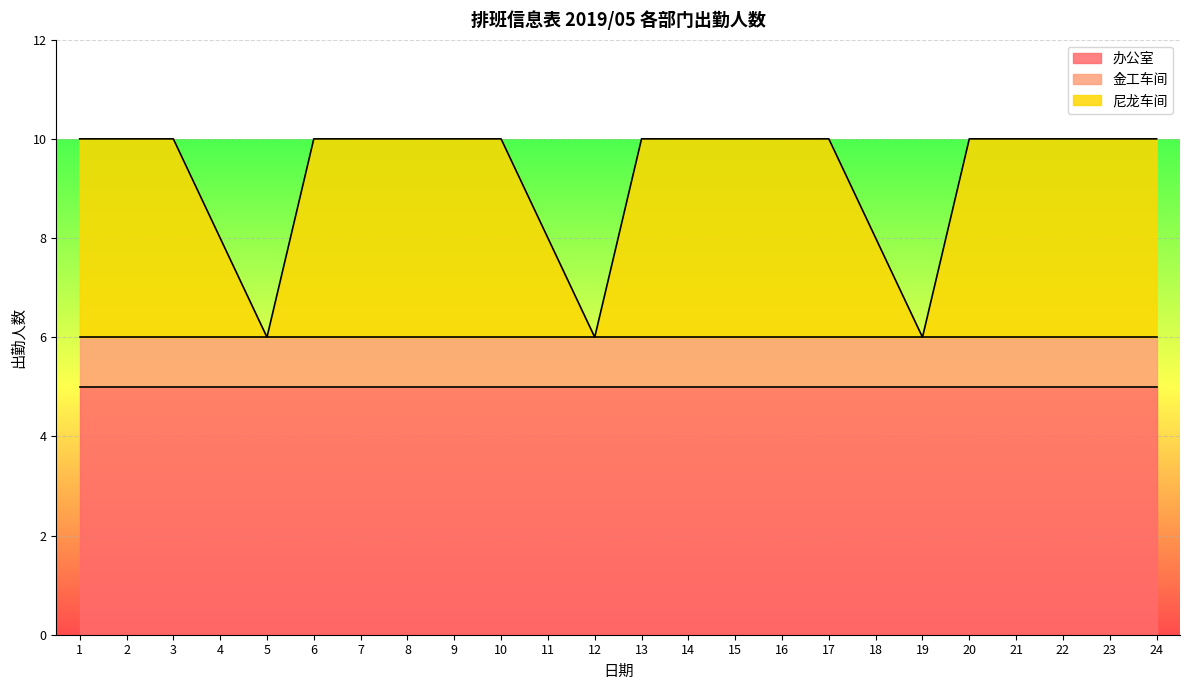

Reading left to right, list all the values displayed in this chart.

办公室: 1=5	2=5	3=5	4=5	5=5	6=5	7=5	8=5	9=5	10=5	11=5	12=5	13=5	14=5	15=5	16=5	17=5	18=5	19=5	20=5	21=5	22=5	23=5	24=5
金工车间: 1=1	2=1	3=1	4=1	5=1	6=1	7=1	8=1	9=1	10=1	11=1	12=1	13=1	14=1	15=1	16=1	17=1	18=1	19=1	20=1	21=1	22=1	23=1	24=1
尼龙车间: 1=4	2=4	3=4	4=2	5=0	6=4	7=4	8=4	9=4	10=4	11=2	12=0	13=4	14=4	15=4	16=4	17=4	18=2	19=0	20=4	21=4	22=4	23=4	24=4